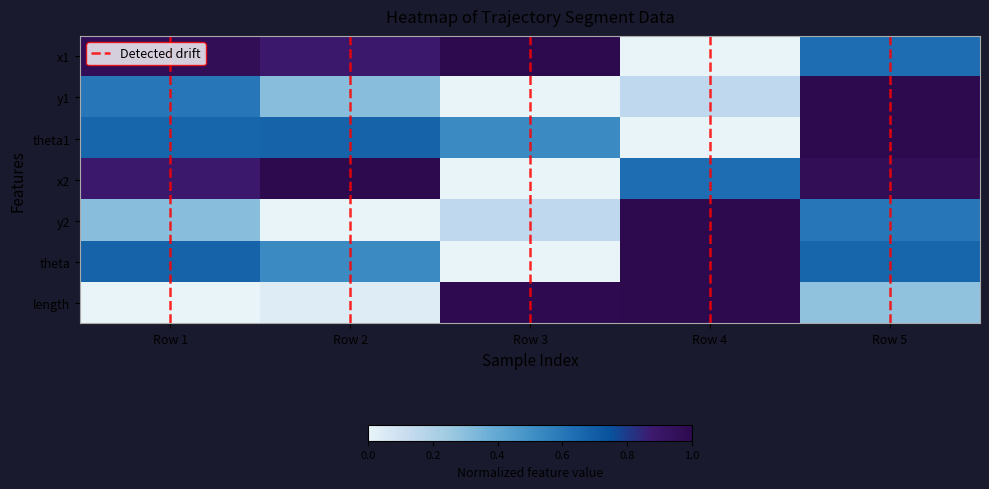

What is the average value of the y2 series?

0.4